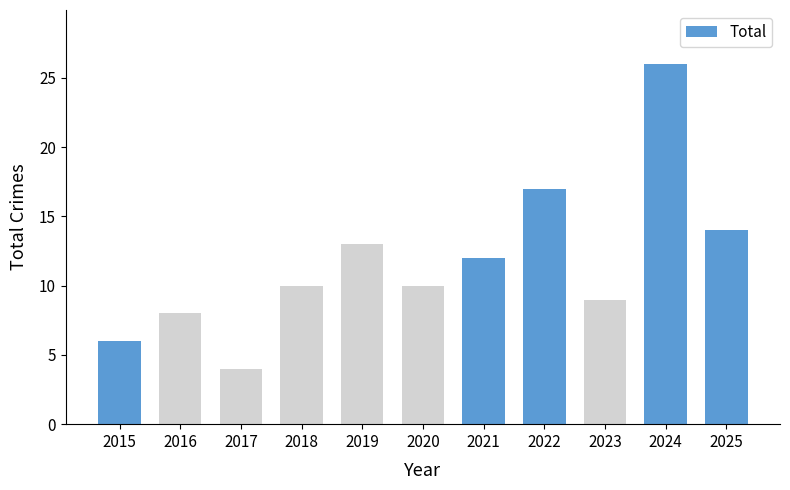

True or false: the data shows 14 at 2025.

True